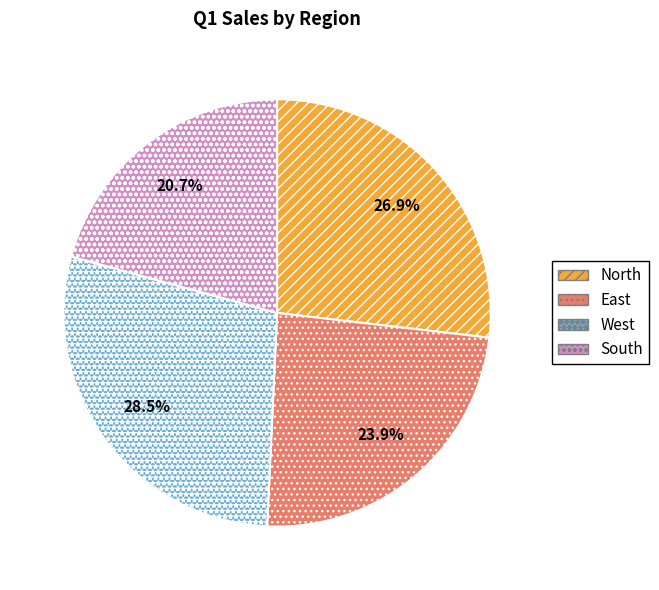

Is there a majority slice in this chart?

No